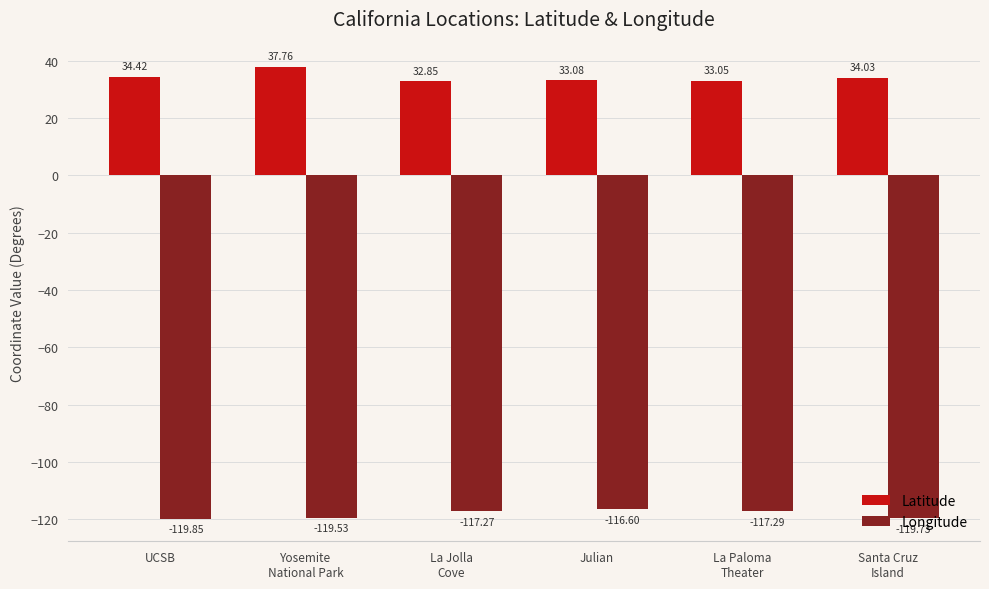

How many data points does each series have?

6